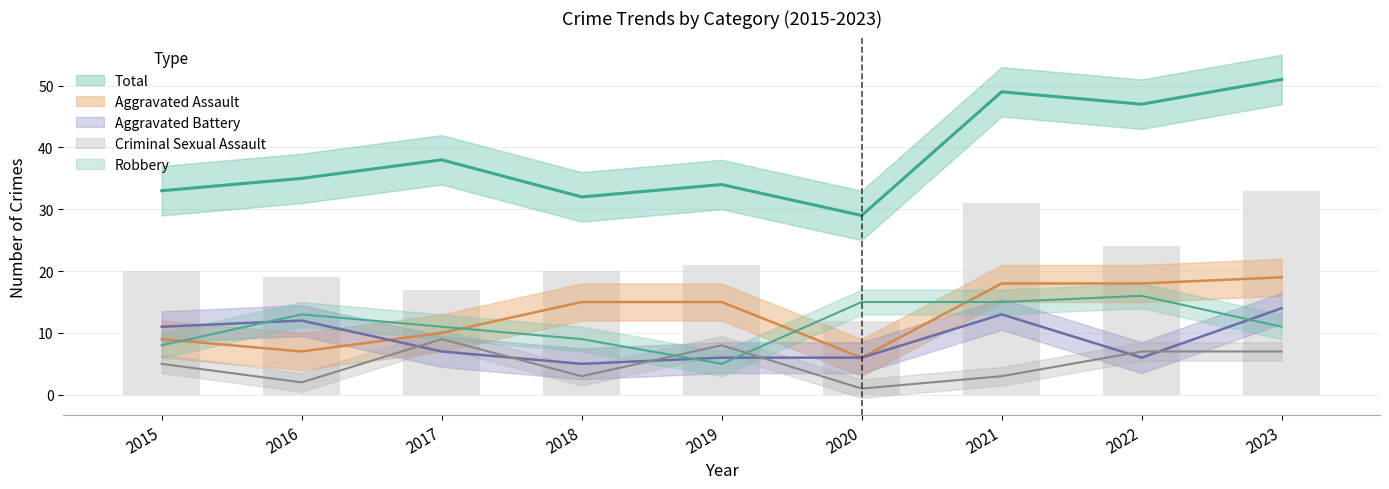

What is the value of the Robbery bar at the 4th from the left?

9